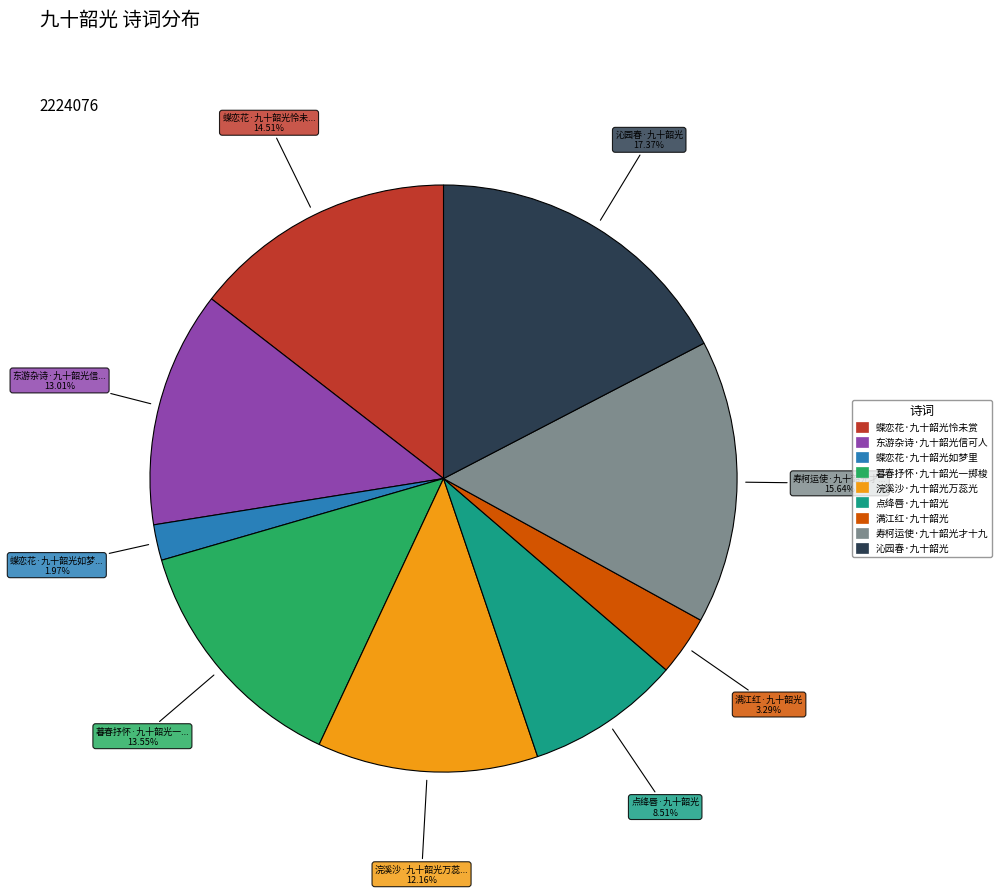

Count the number of slices in the pie.

9